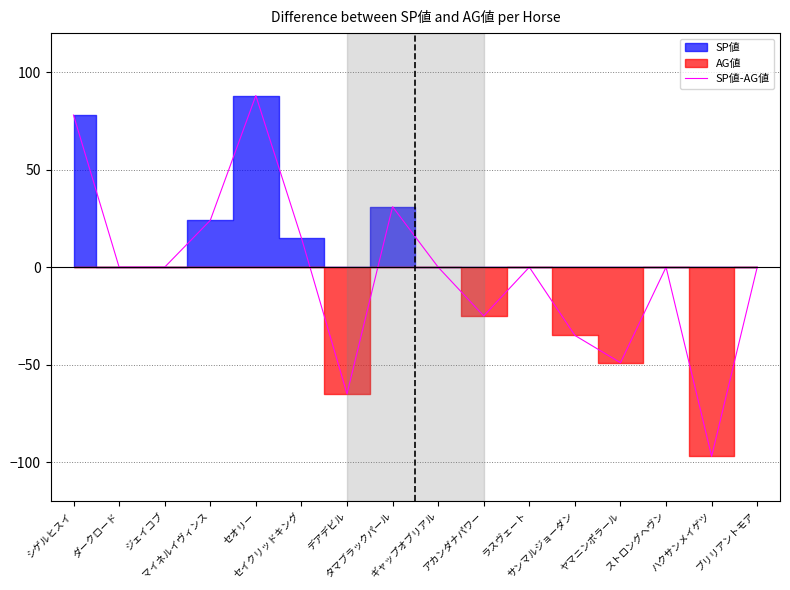

How many positive values are there?

5